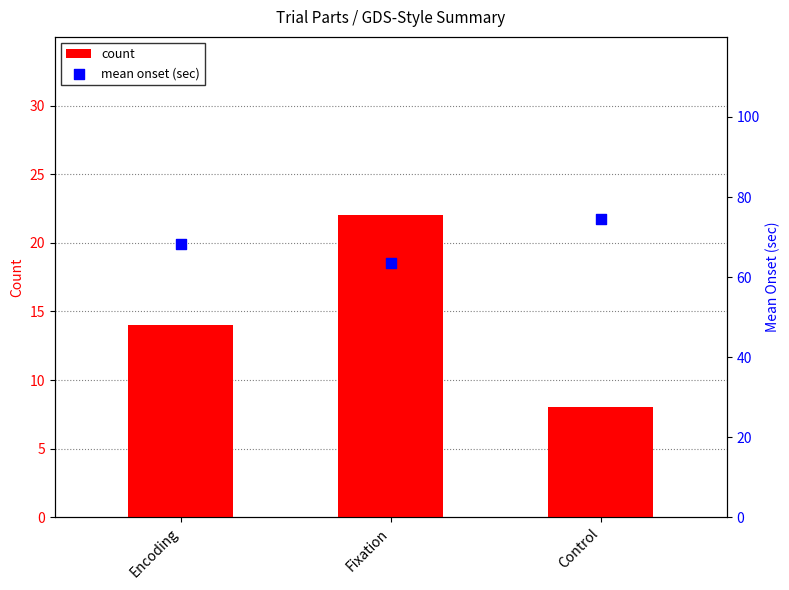

At which category is the sum across all series the highest?

Fixation